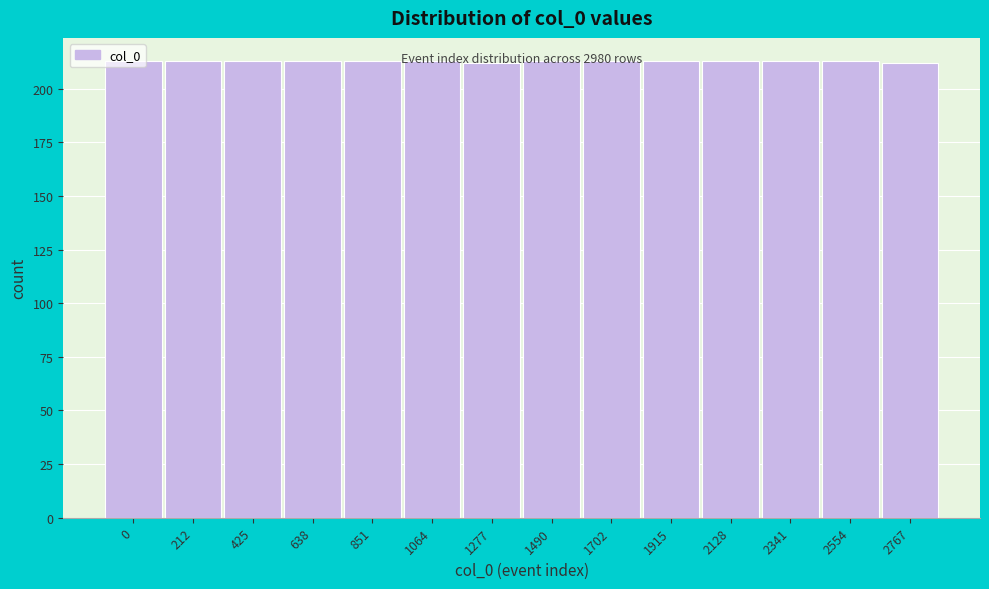

True or false: the data shows 213 at 2128.

True